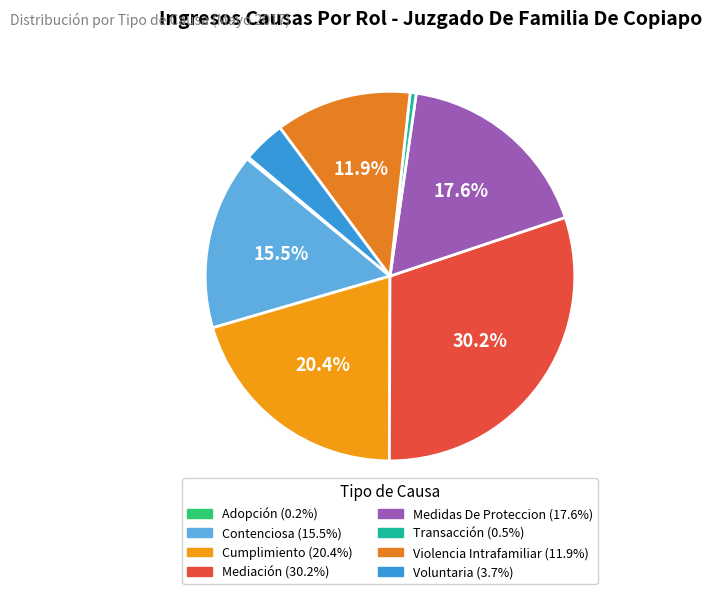

Which category has the smallest portion of the pie?

Adopción